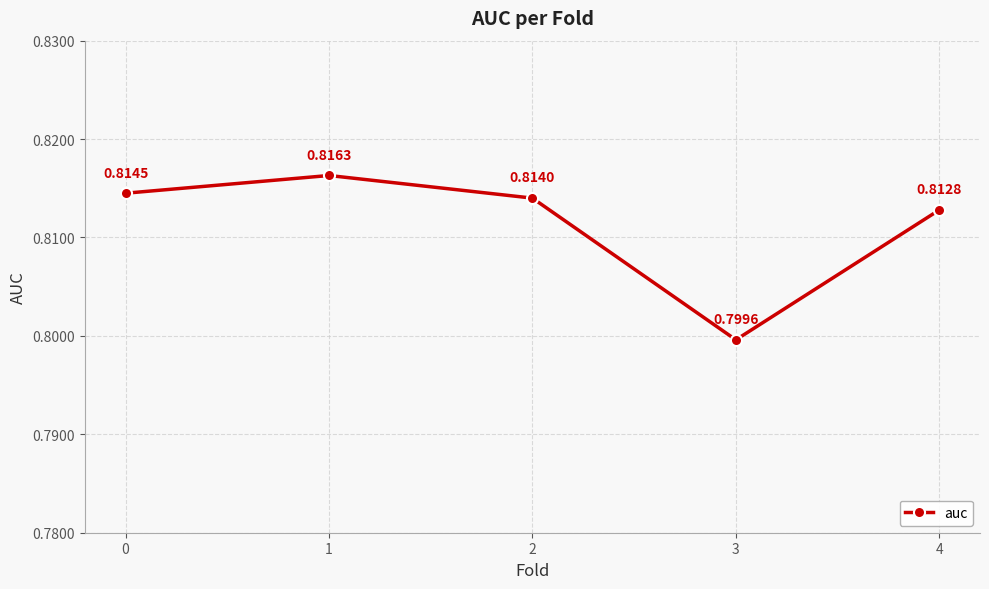

How many points are higher than both their immediate neighbors (excluding endpoints)?

1